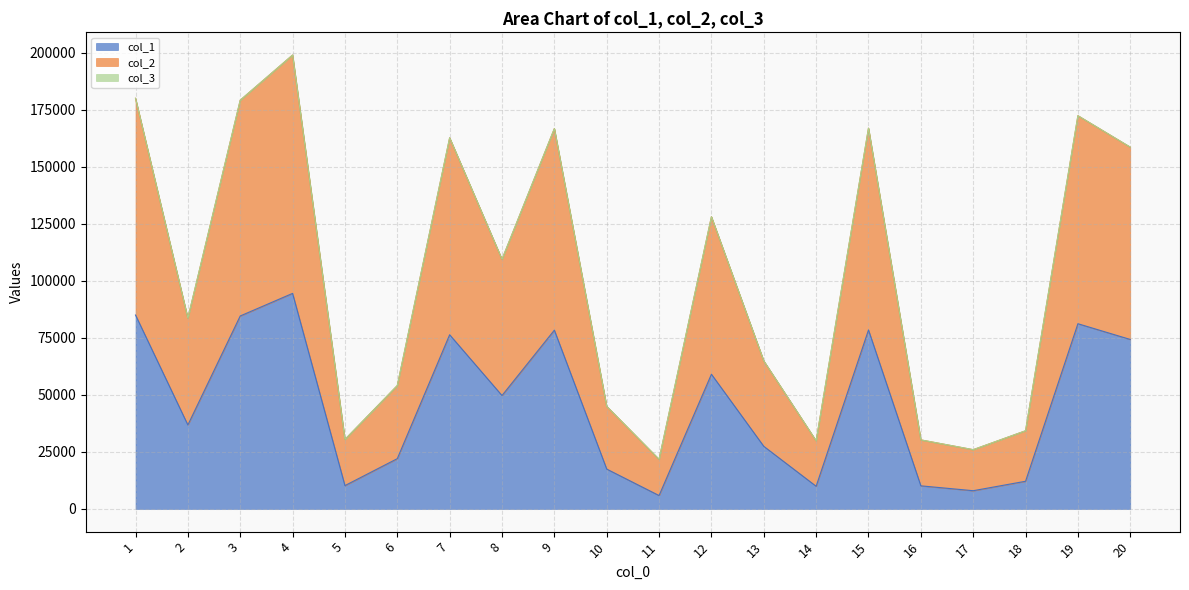

Is it true that col_2 equals 47652 at 14?

False